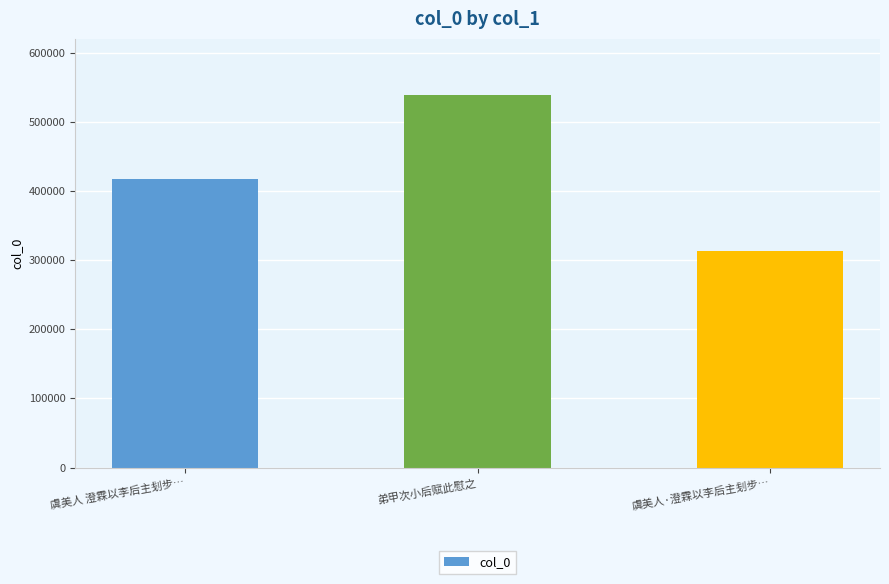

Reading left to right, what are all the values shown in this chart?

虞美人 澄霖以李后主刬步…=417282	弟甲次小后赋此慰之=538581	虞美人·澄霖以李后主刬步…=313440